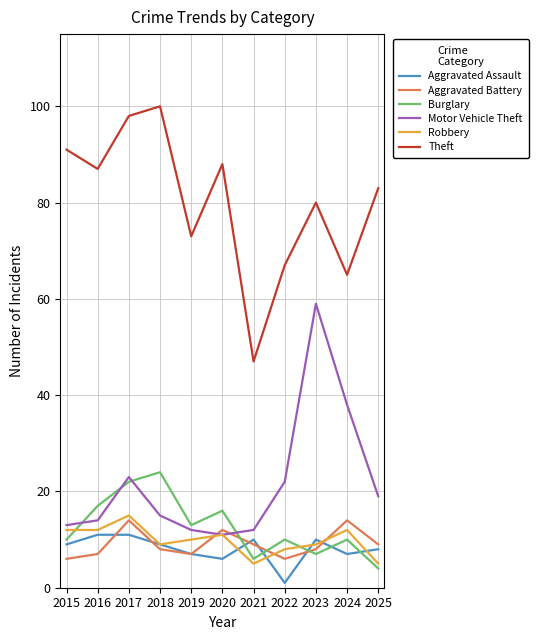

The value of Robbery at 2015 is 8. True or false?

False